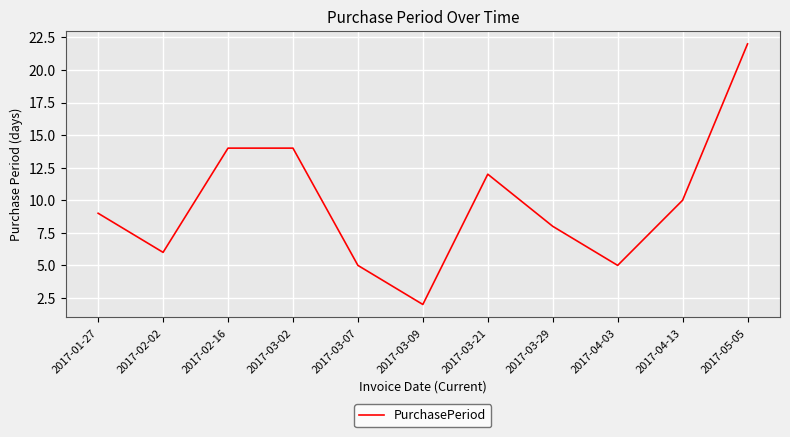

What is the maximum value shown in the chart?

22